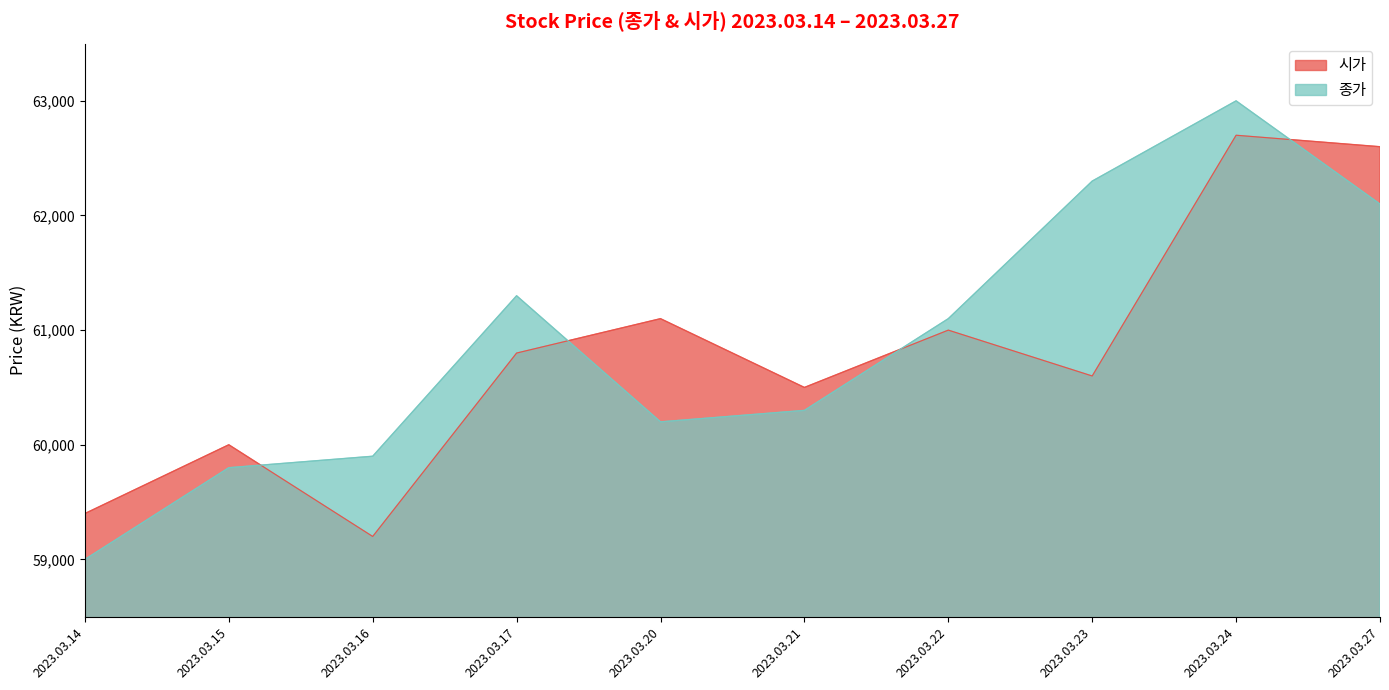

At which label does 종가 first exceed 61100?

2023.03.17